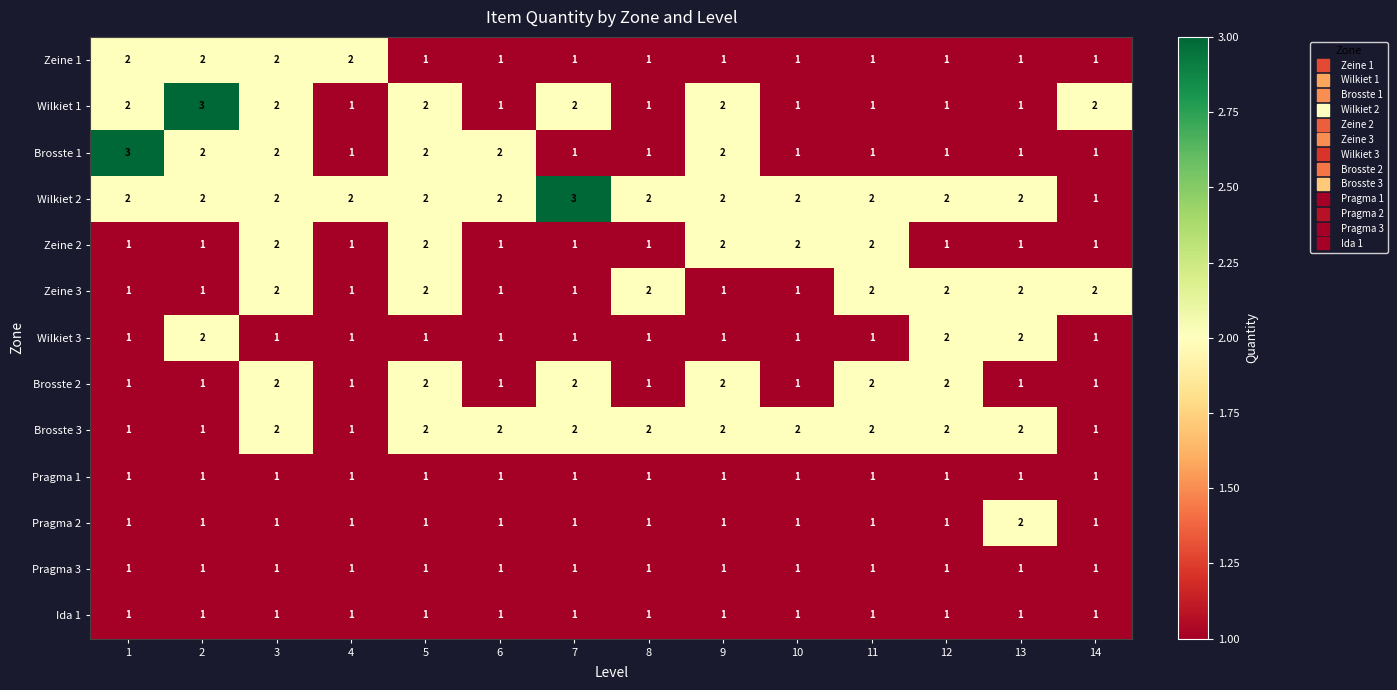

Is it true that Pragma 1 equals 1 at 10?

True